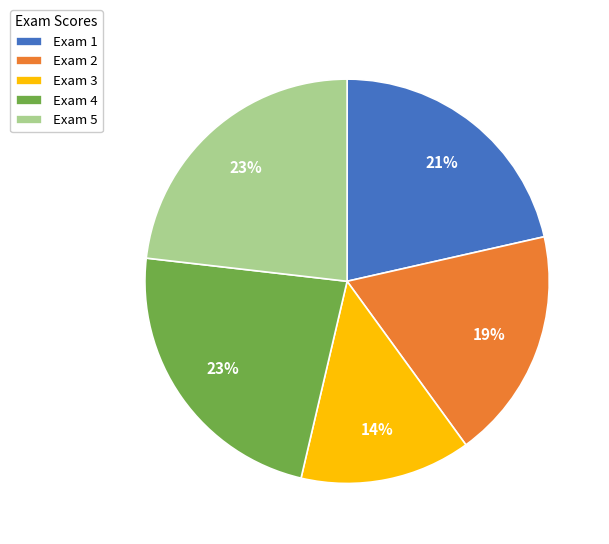

To the nearest percent, what percentage of the pie is Exam 1?

21%